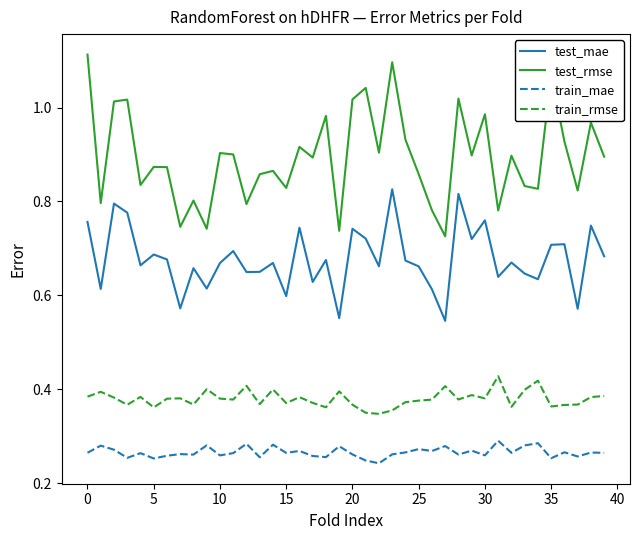

Which series has the largest range (max minus min)?

test_rmse